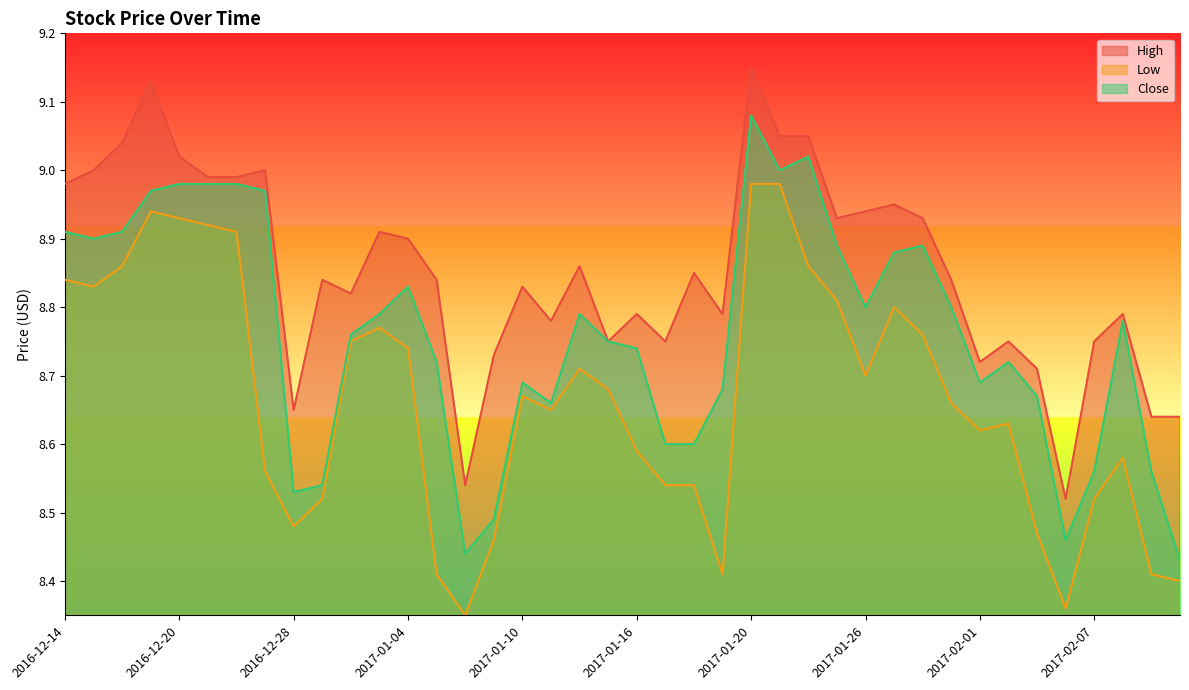

Reading left to right, extract all data points from this chart.

High: 9.0	9.0	9.0	9.1	9.0	9.0	9.0	9.0	8.7	8.8	8.8	8.9	8.9	8.8	8.5	8.7	8.8	8.8	8.9	8.8	8.8	8.8	8.8	8.8	9.2	9.1	9.1	8.9	8.9	8.9	8.9	8.8	8.7	8.8	8.7	8.5	8.8	8.8	8.6	8.6
Low: 8.8	8.8	8.9	8.9	8.9	8.9	8.9	8.6	8.5	8.5	8.8	8.8	8.7	8.4	8.3	8.5	8.7	8.7	8.7	8.7	8.6	8.5	8.5	8.4	9.0	9.0	8.9	8.8	8.7	8.8	8.8	8.7	8.6	8.6	8.5	8.4	8.5	8.6	8.4	8.4
Close: 8.9	8.9	8.9	9.0	9.0	9.0	9.0	9.0	8.5	8.5	8.8	8.8	8.8	8.7	8.4	8.5	8.7	8.7	8.8	8.8	8.7	8.6	8.6	8.7	9.1	9.0	9.0	8.9	8.8	8.9	8.9	8.8	8.7	8.7	8.7	8.5	8.6	8.8	8.6	8.4